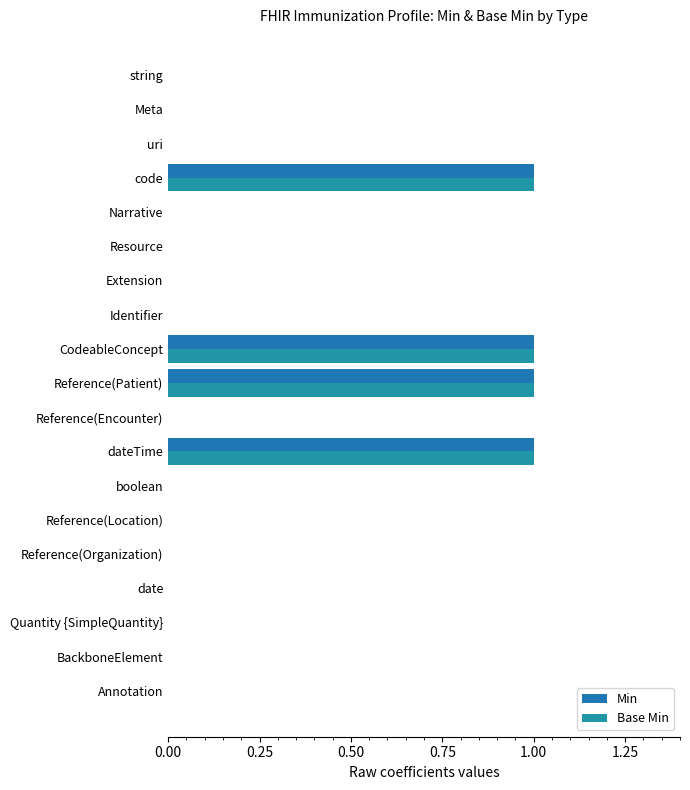

How many series are shown in this chart?

2